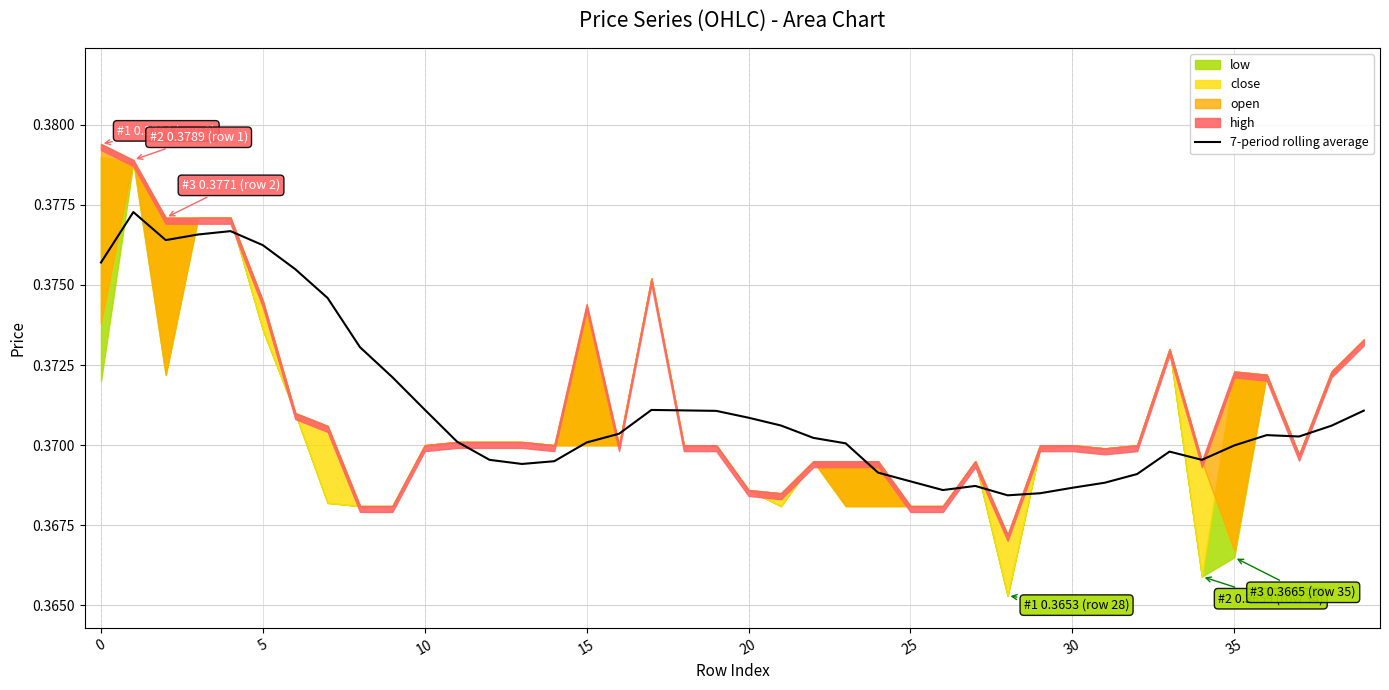

Is it true that the value at 18 is 0.5?

False